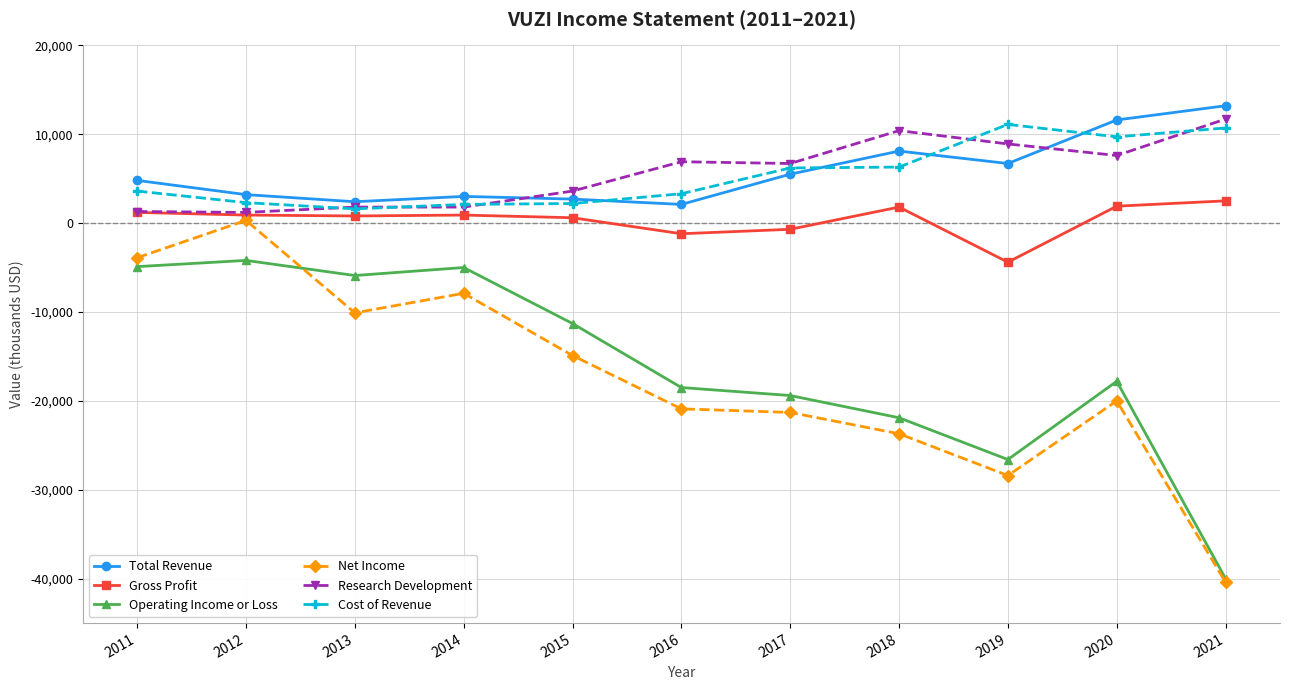

What is the value of the Research Development point at the 5th from the left?

3600